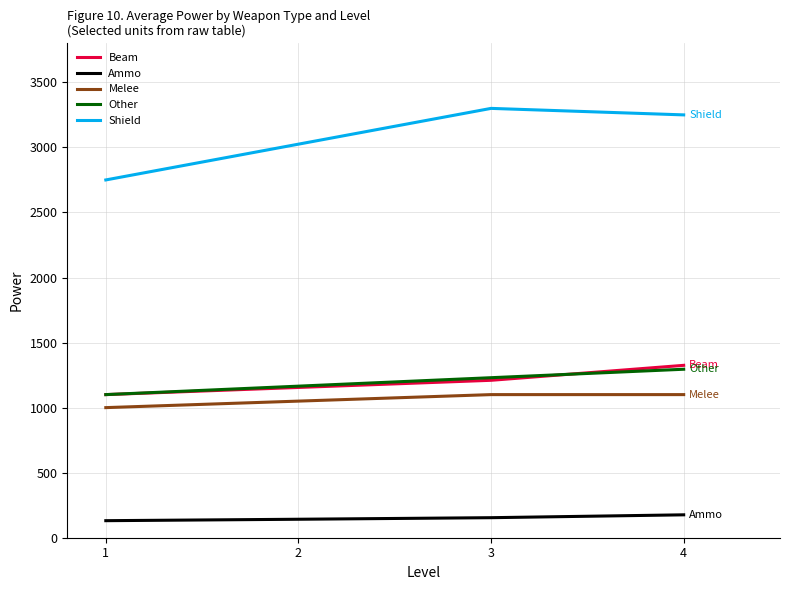

Is the value of Other at 3 greater than the value of Shield at 1?

No